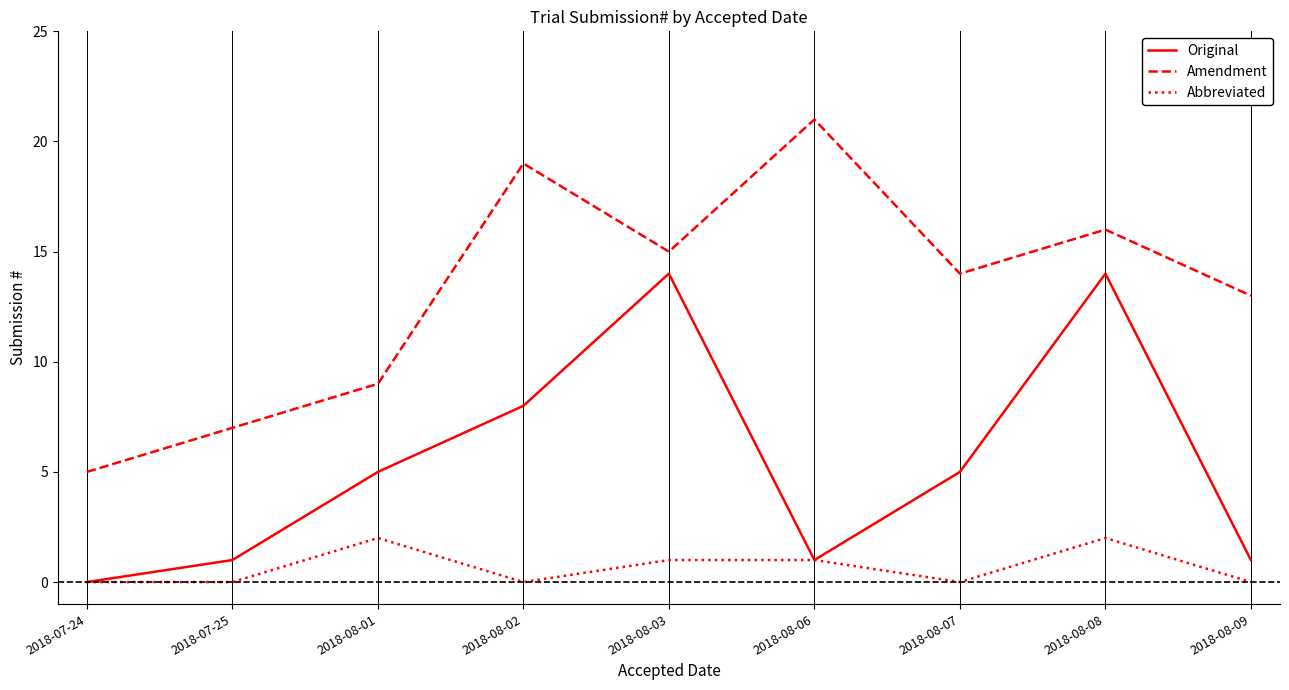

What is the maximum value shown in the chart?

21